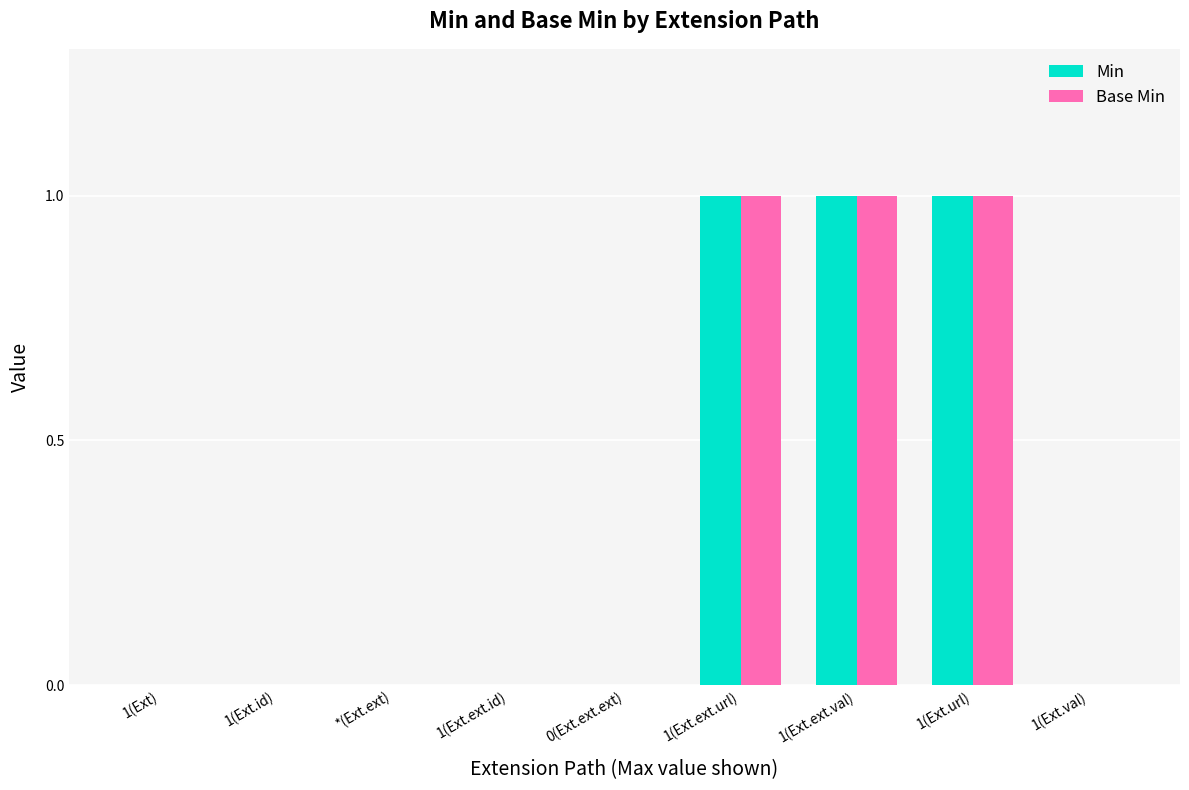

What is the sum of all Base Min values?

3